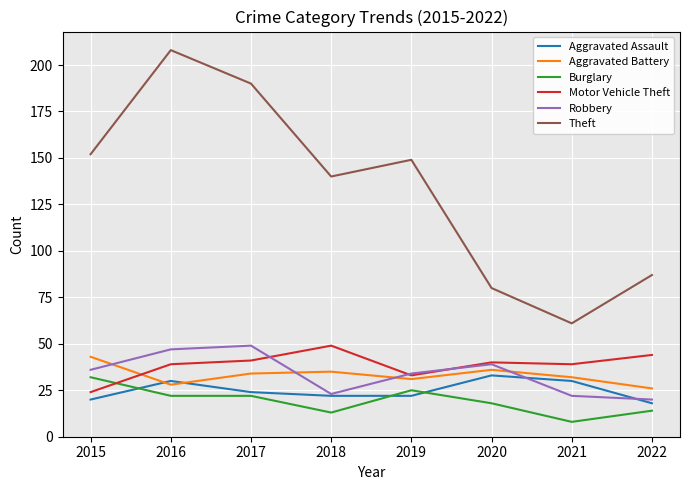

Is the value of Motor Vehicle Theft at 2017 greater than the value of Robbery at 2021?

Yes